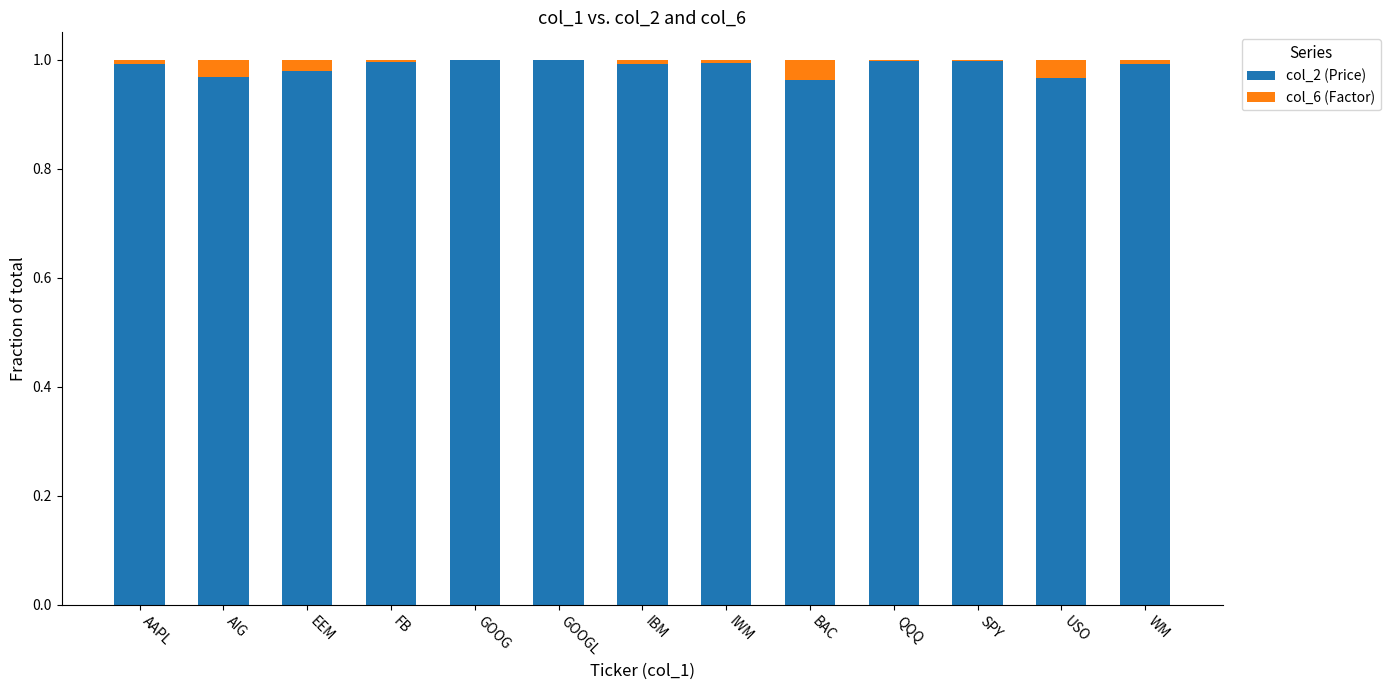

Is it true that col_2 (Price) equals 1.6 at AIG?

False